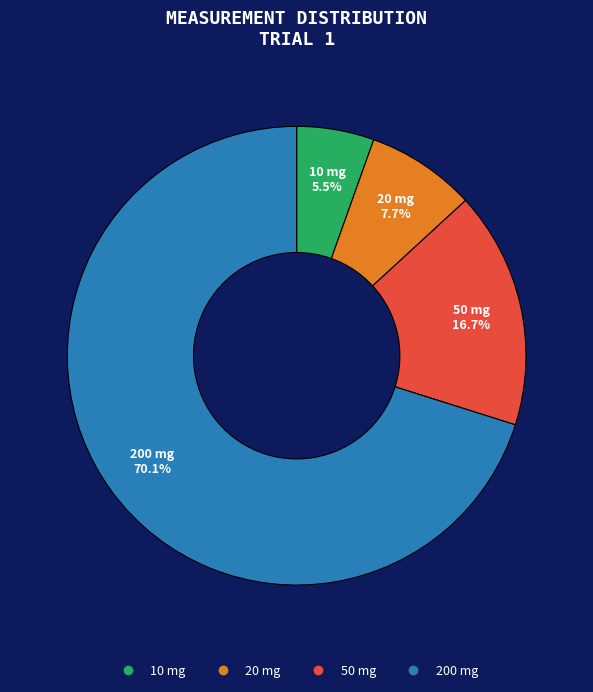

Is there a majority slice in this chart?

Yes